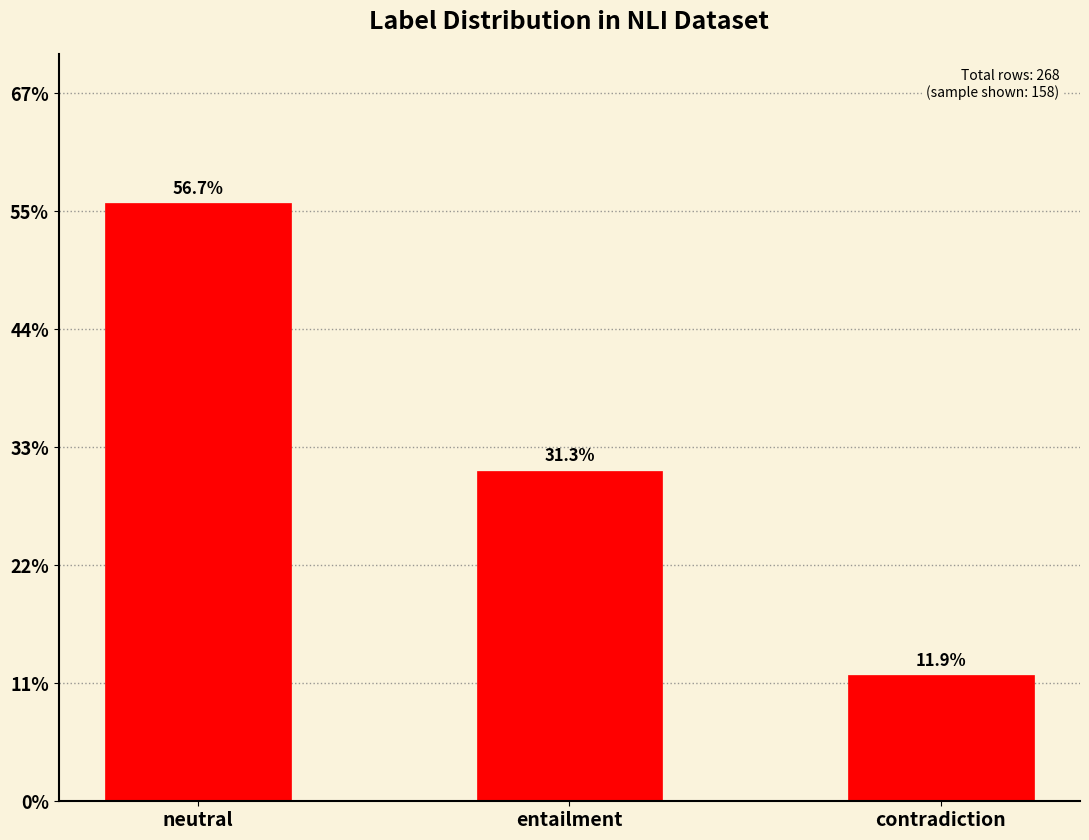

Are the bars grouped side by side (vs. stacked)?

No